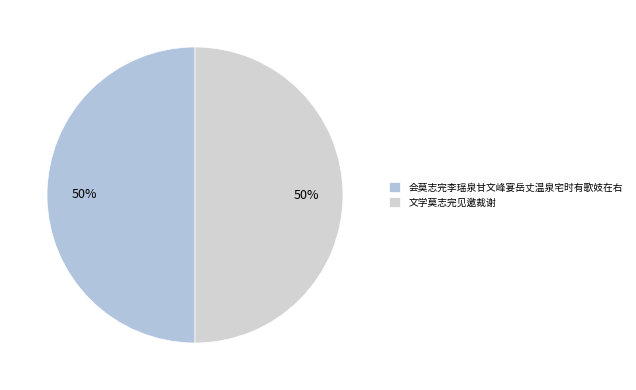

Which slice is the smallest?

会莫志完李瑶泉甘文峰宴岳丈温泉宅时有歌妓在右